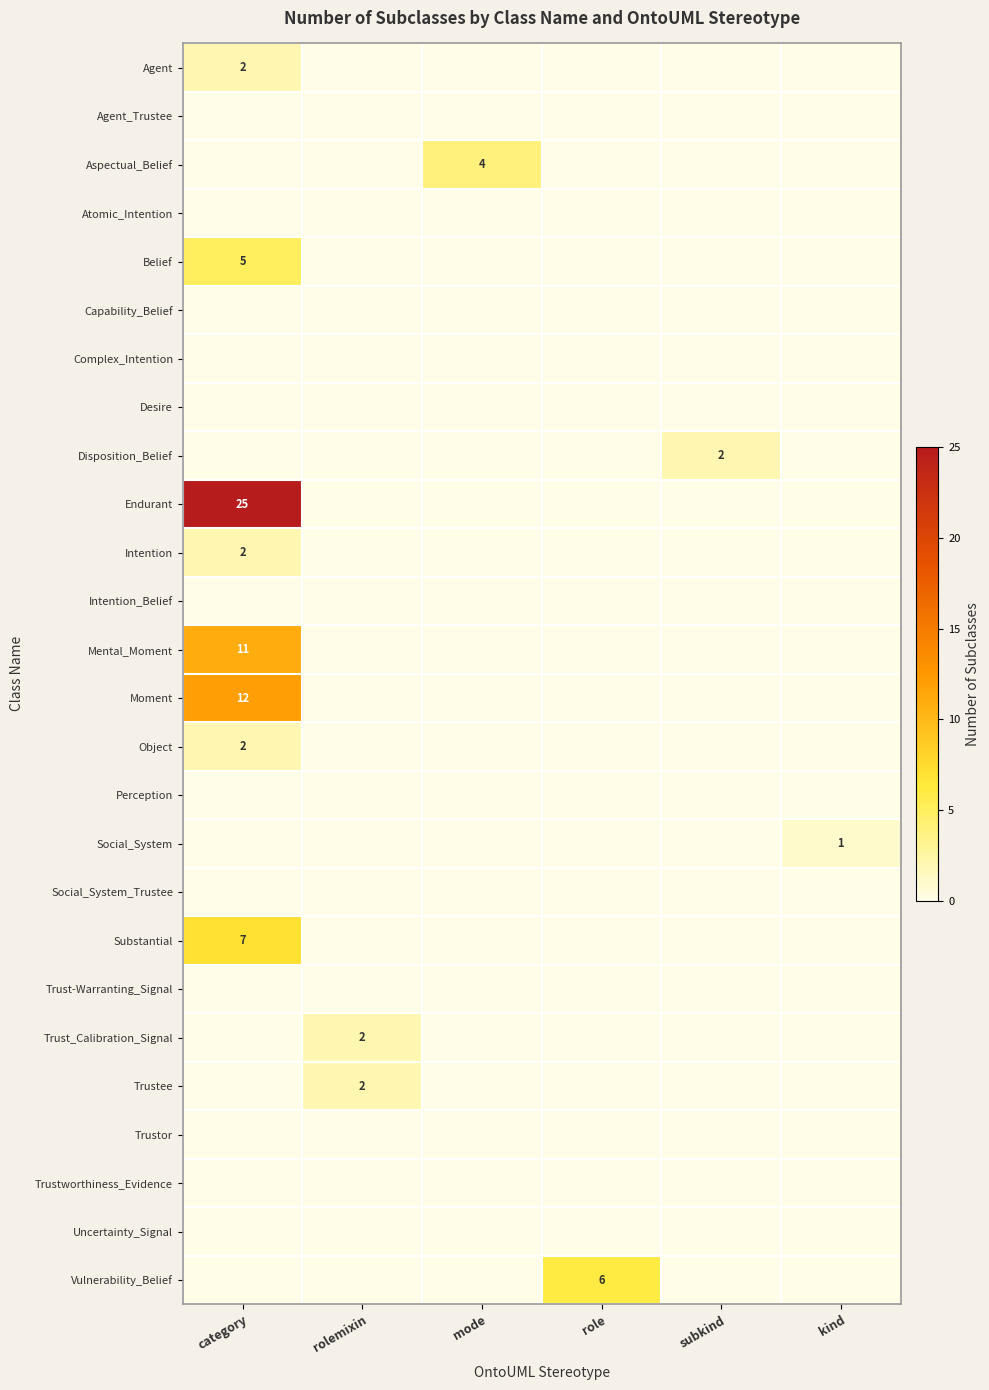

The value of Moment at category is 12. True or false?

True